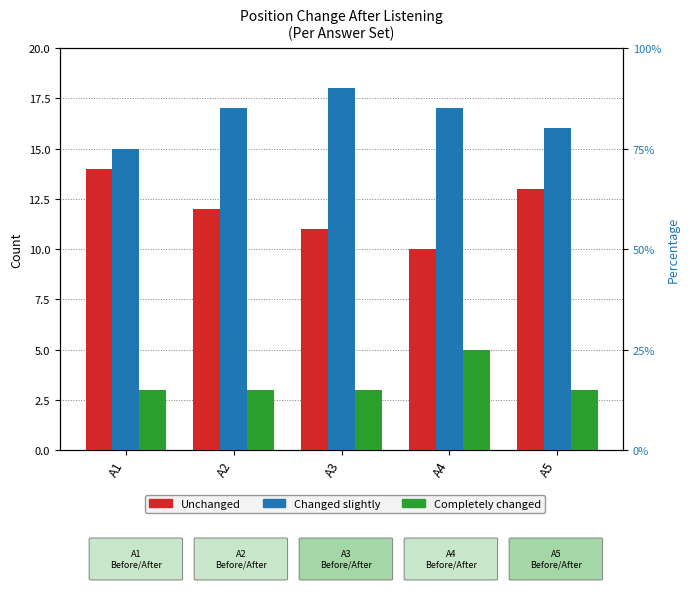

List the labels in order of Changed slightly value, largest first.

A3, A2, A4, A5, A1